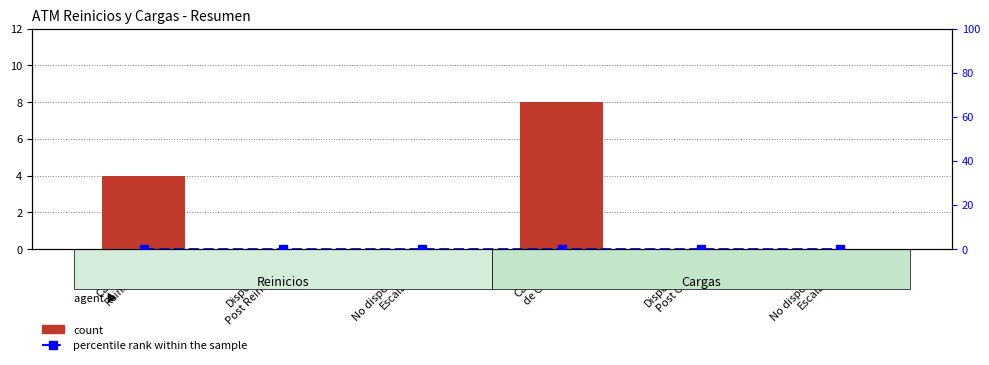

At how many categories does at least one series exceed 3?

2